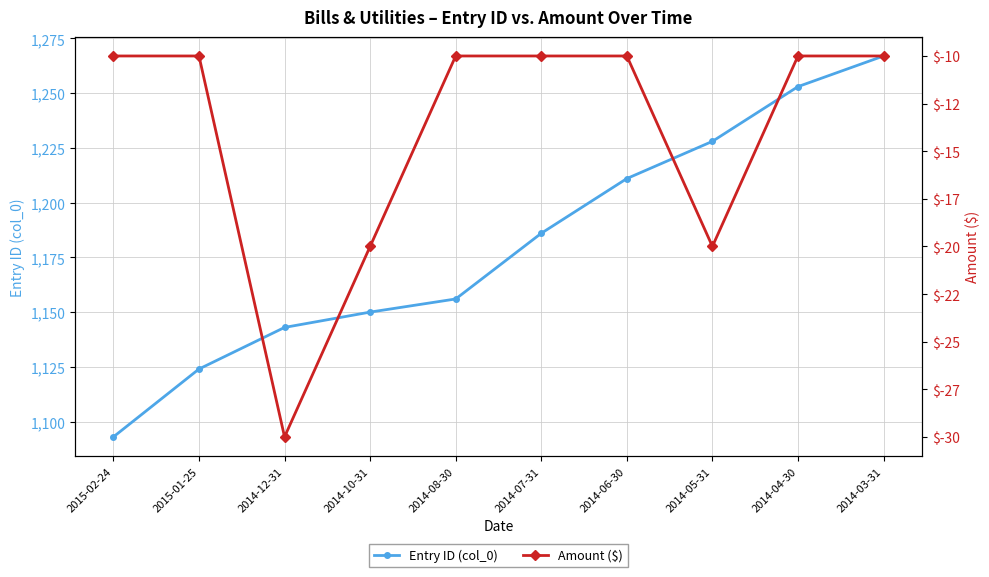

True or false: Entry ID (col_0) and Amount ($) cross at least once.

False